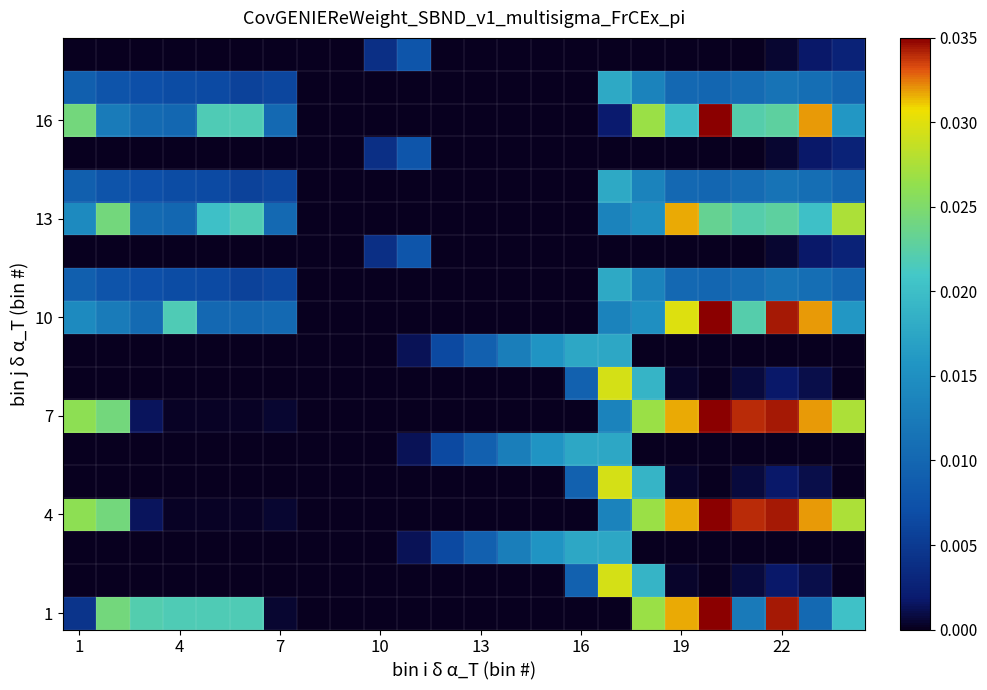

Which series has the largest range (max minus min)?

1